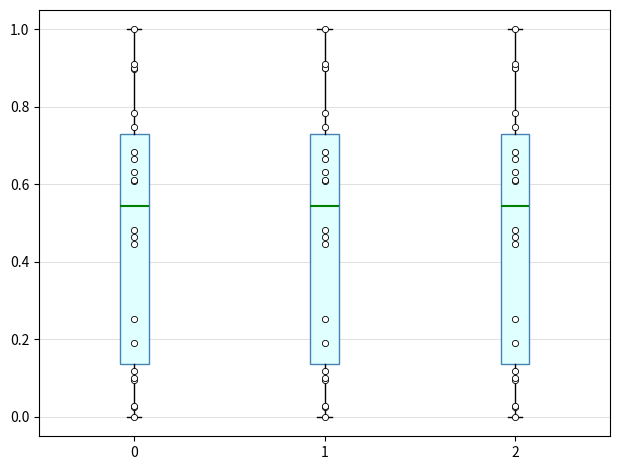

Where does the upper whisker of the box at x = 0 end on the y-axis? The values are not printed on the chart, so give them approximately, as read against the axis.

1.00